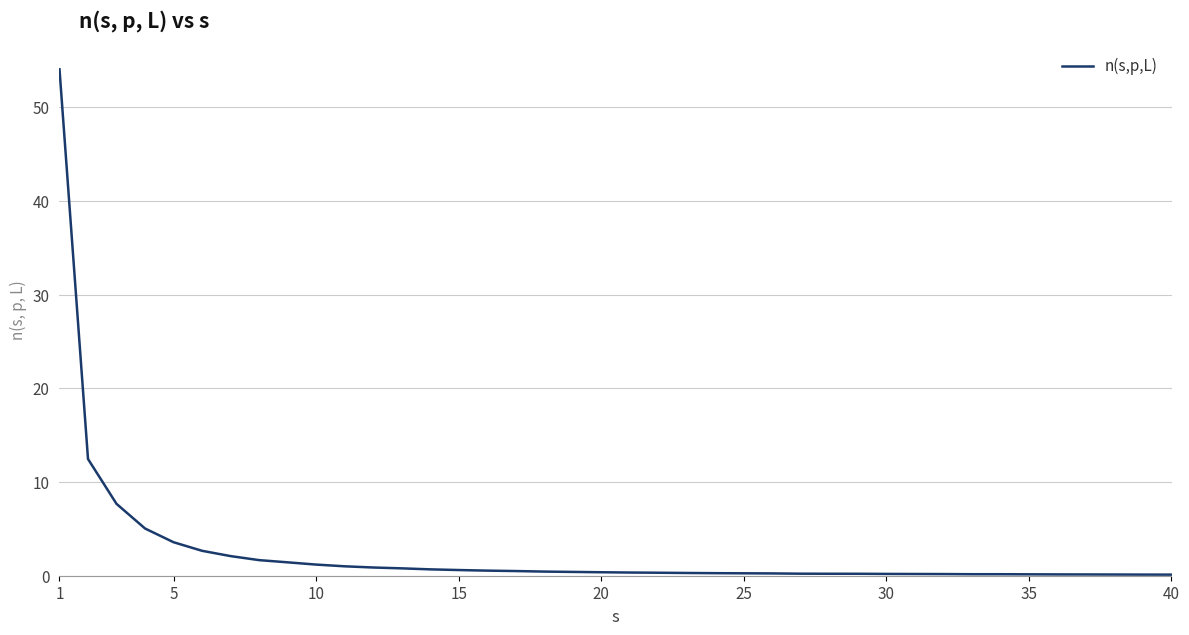

What is the smallest value displayed?

0.1